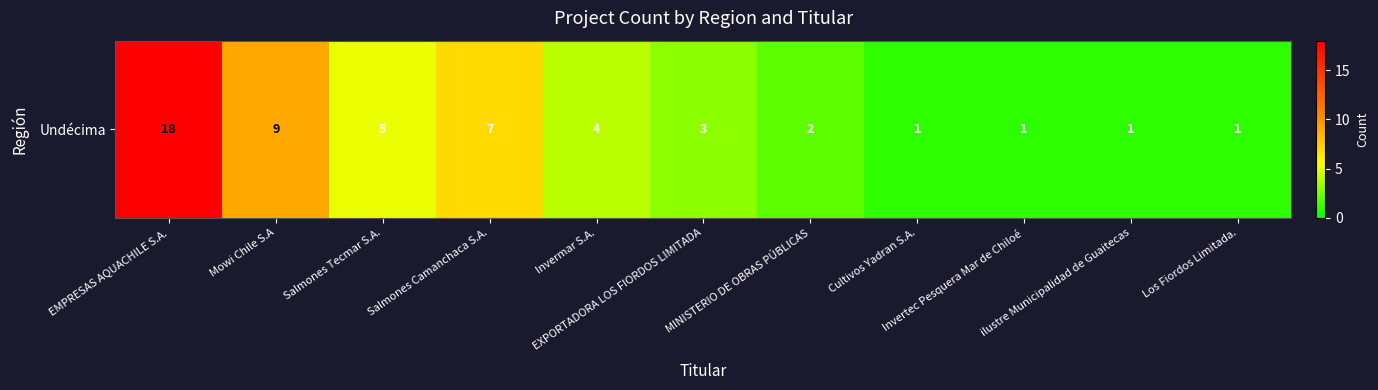

How many categories are shown in the chart?

11